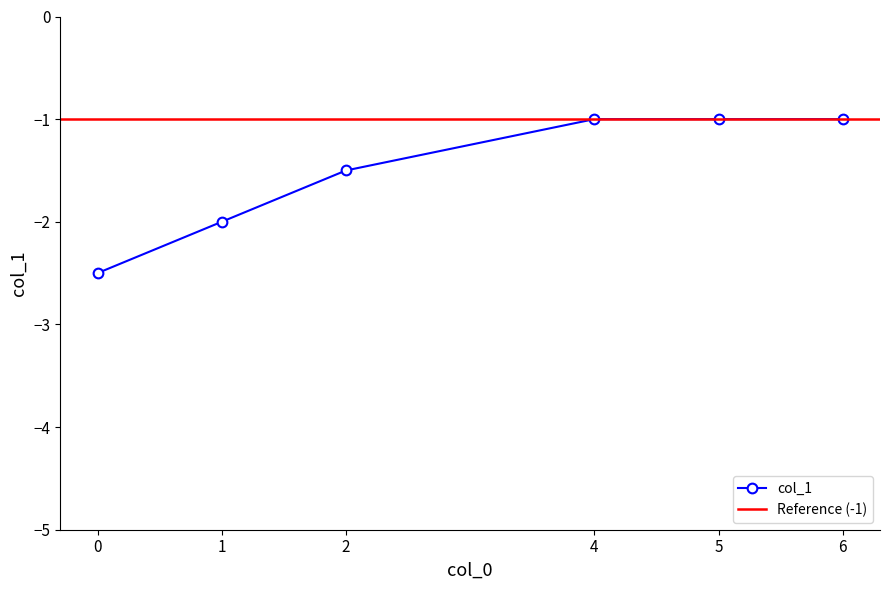

True or false: col_1 has a value of -1.0 at 4.

True